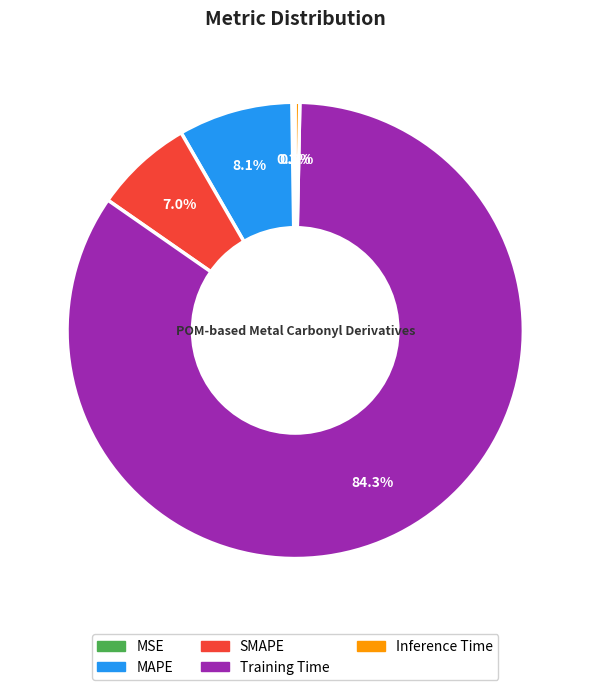

What percentage do Inference Time and MAPE together represent?

8.4%